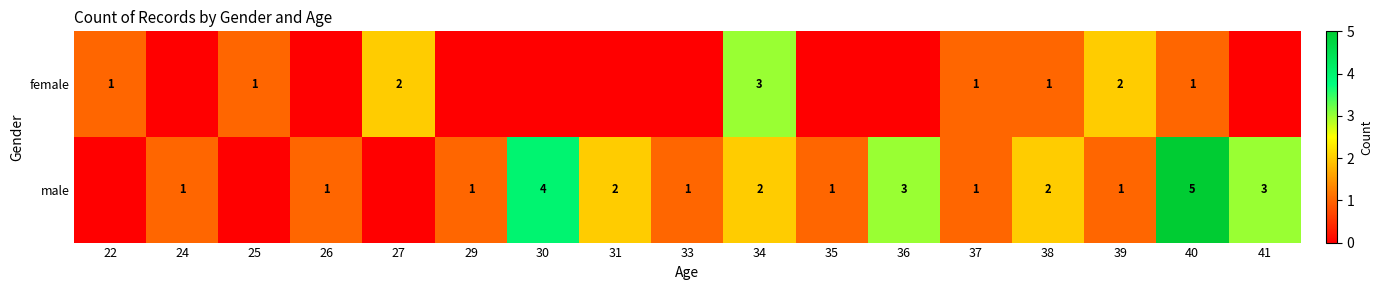

Which label corresponds to the largest value in the chart?

40